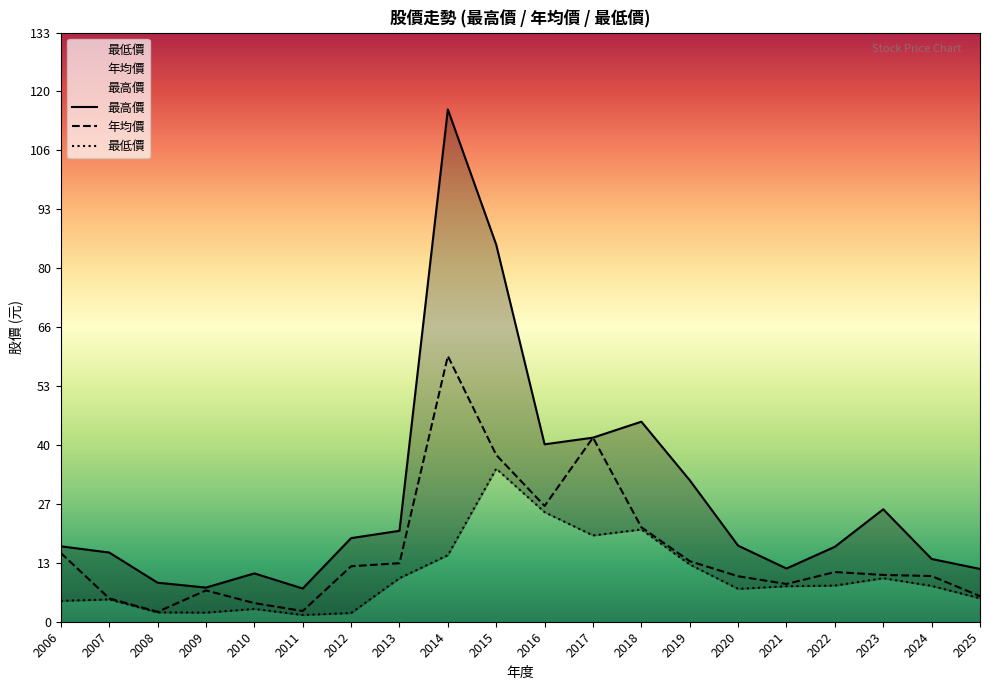

What are all the series names shown in the legend?

最高價, 年均價, 最低價